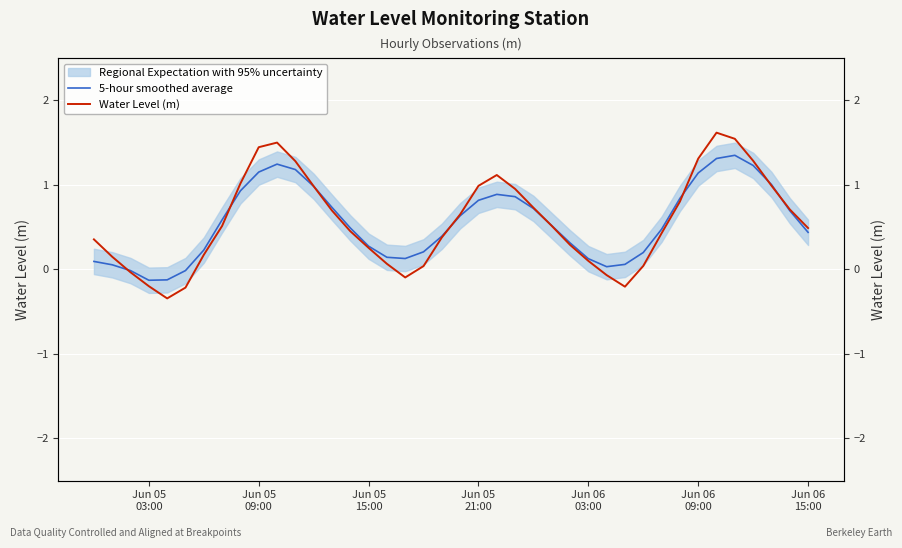

True or false: 5-hour smoothed average has more than 2 points higher than both neighbors.

True